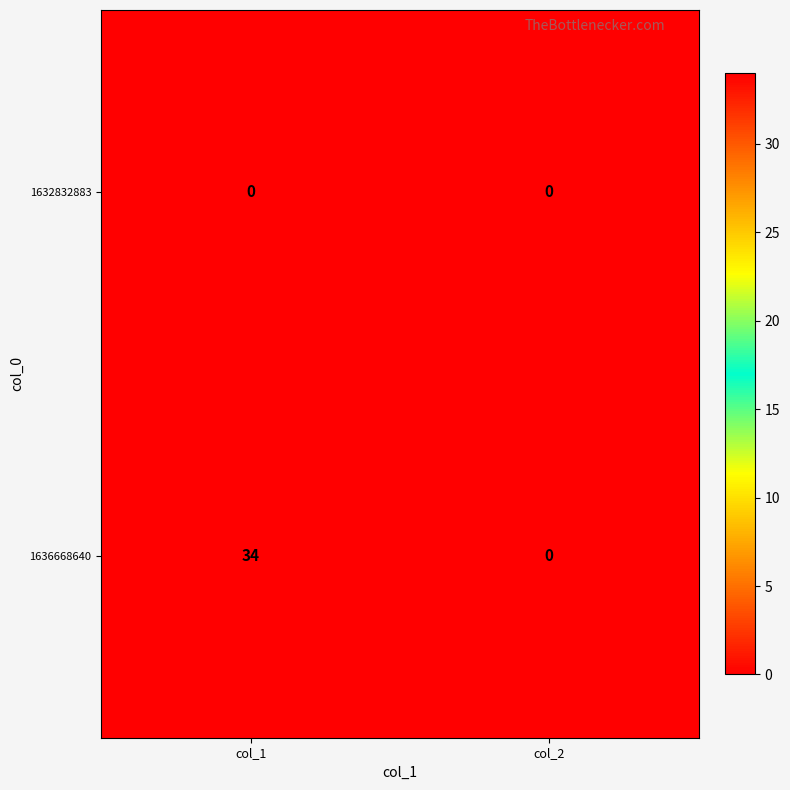

What is the difference between the 1636668640 values at col_1 and col_2?

34